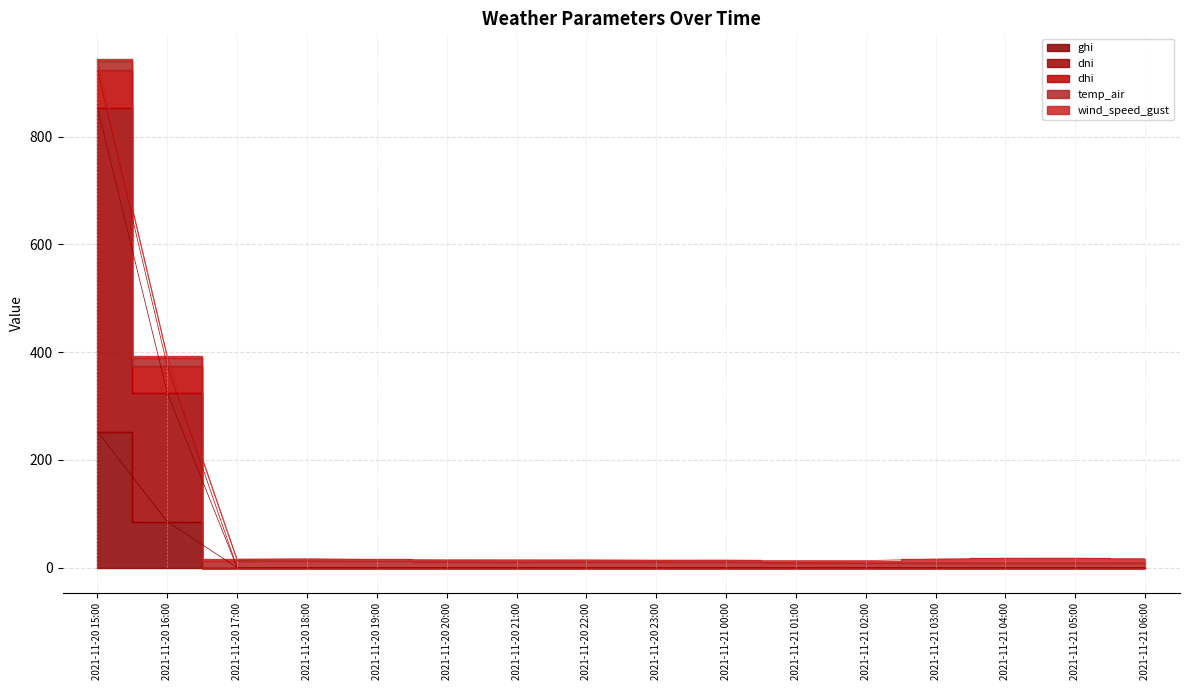

Where is temp_air nearest to the value 12?

2021-11-20 18:00